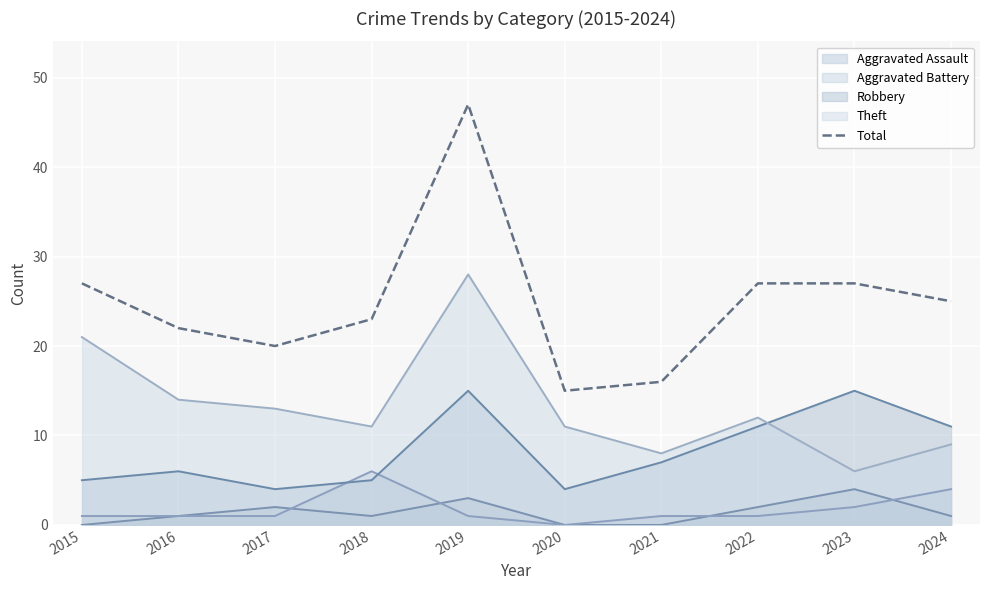

Reading left to right, list all the values displayed in this chart.

2015=27	2016=22	2017=20	2018=23	2019=47	2020=15	2021=16	2022=27	2023=27	2024=25